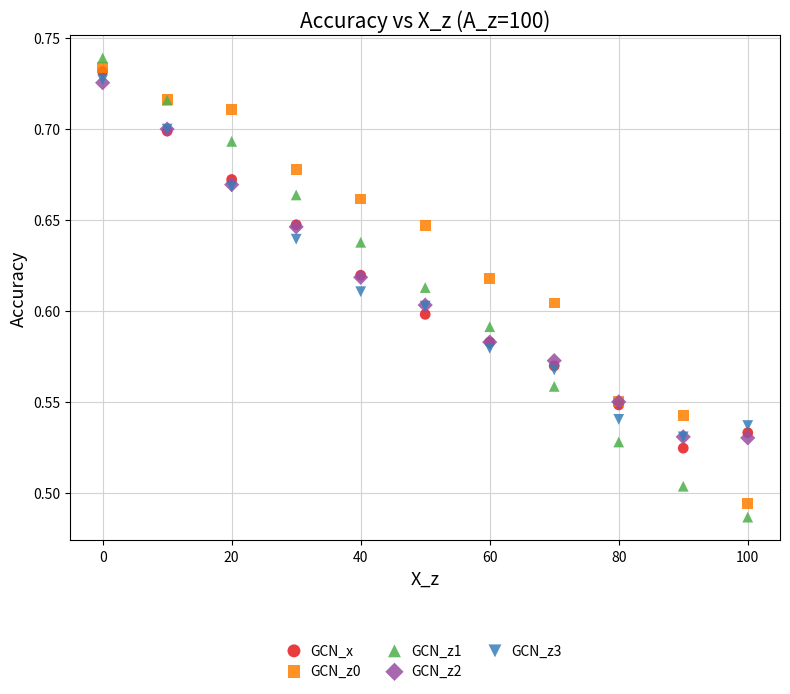

What are all the series names shown in the legend?

GCN_x, GCN_z0, GCN_z1, GCN_z2, GCN_z3